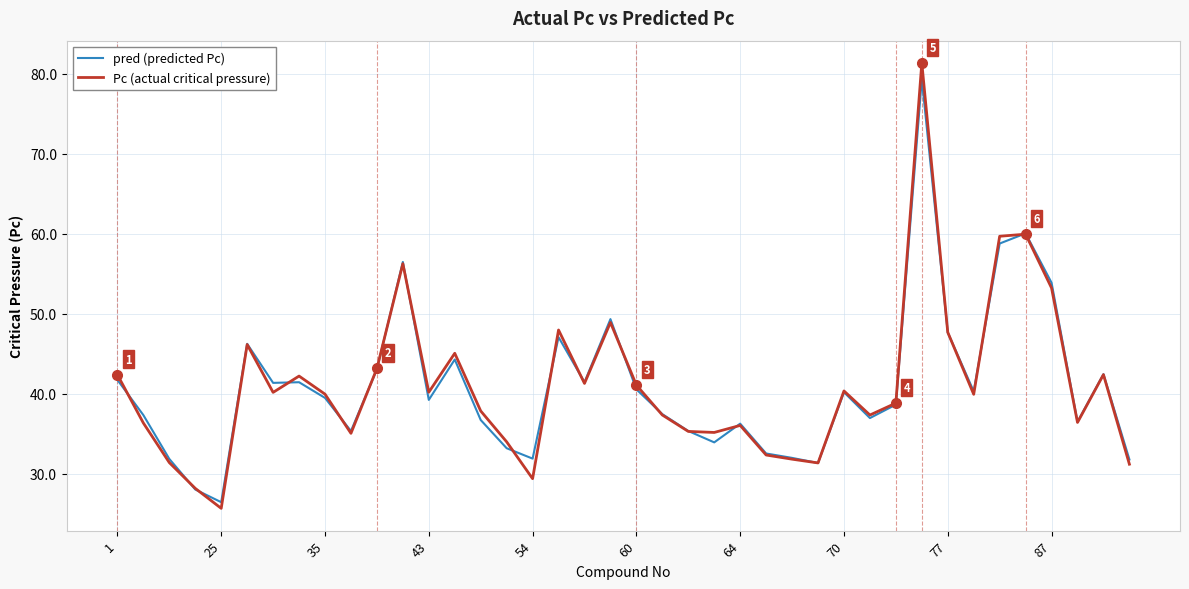

What is the maximum value for Pc (actual critical pressure)?

81.4